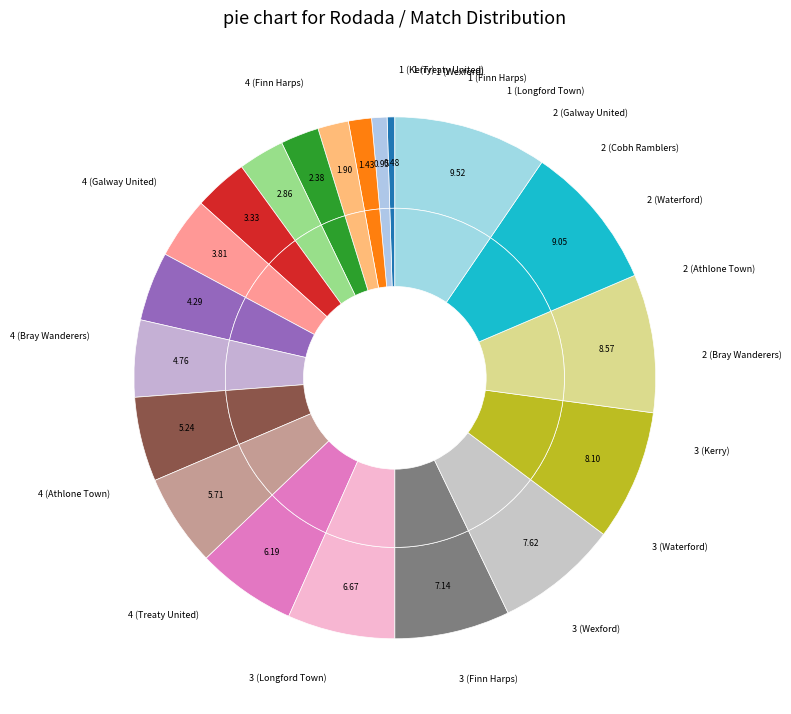

To the nearest percent, what is the average slice percentage?

5%